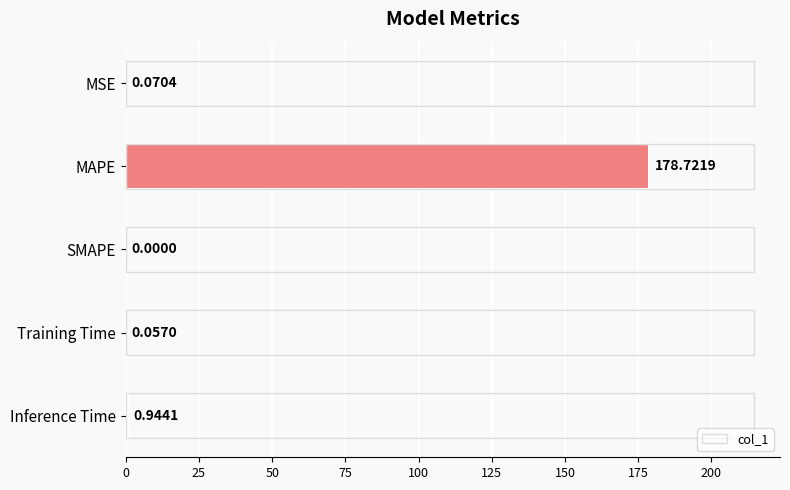

Which label corresponds to the largest value in the chart?

MAPE